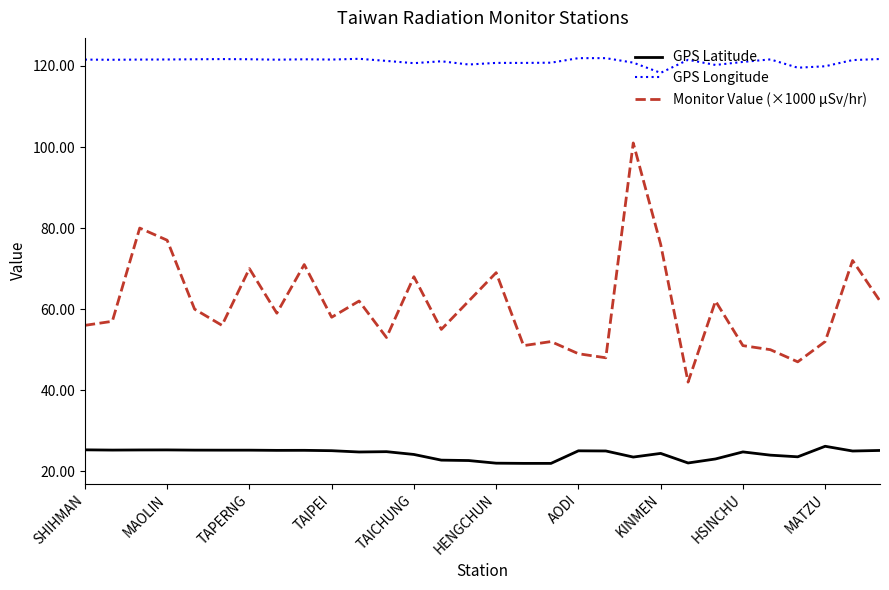

True or false: GPS Latitude and GPS Longitude intersect in this chart.

False